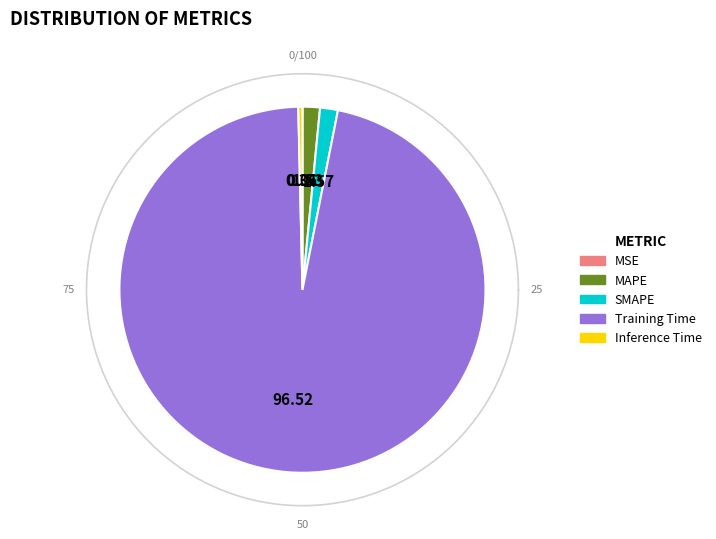

What portion of the pie excludes Inference Time?

99.6%